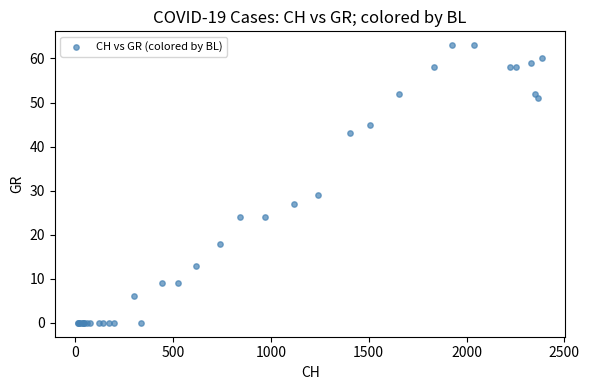

What Y value in the scatter plot is closest to 31?

29